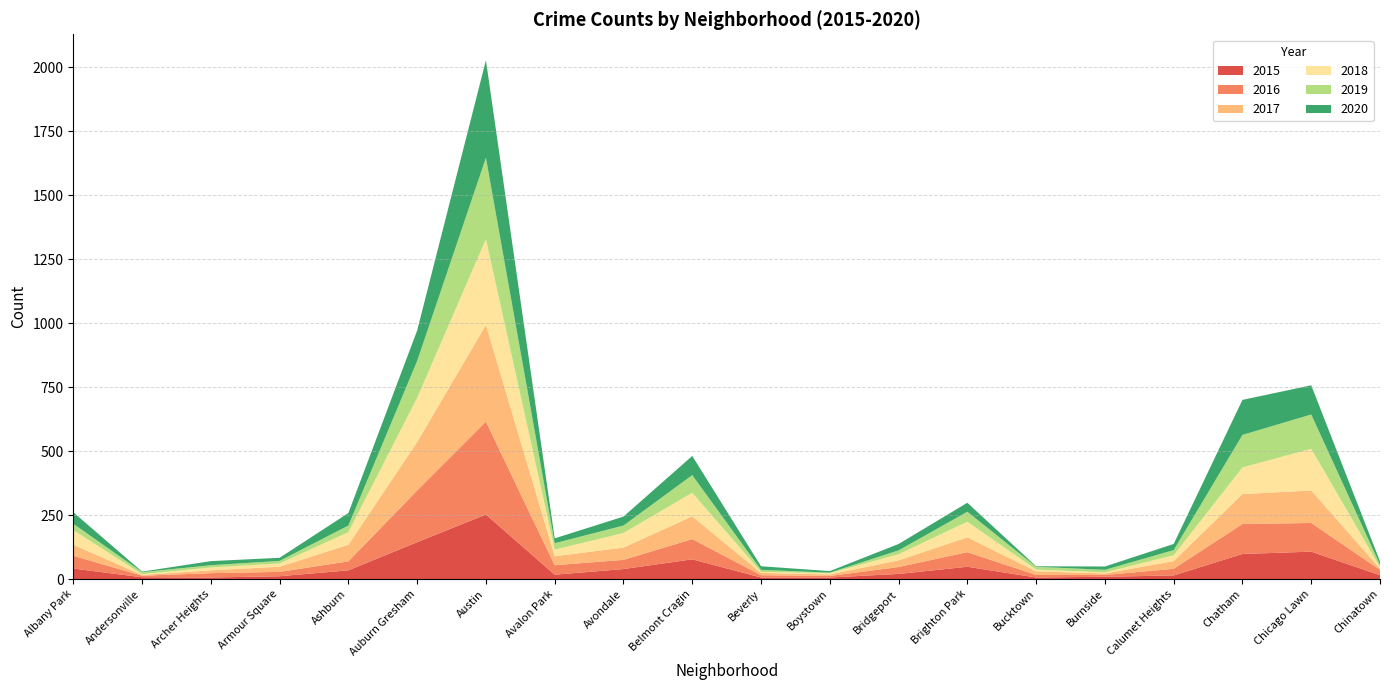

Reading left to right, transcribe all the data shown in this chart.

2015: 41	7	6	11	34	144	252	17	39	77	6	6	20	48	6	9	14	98	107	15
2016: 50	6	17	17	35	202	363	37	36	79	9	6	27	57	10	7	26	117	112	21
2017: 43	3	11	20	65	189	378	35	48	89	9	6	26	58	14	6	30	117	127	5
2018: 57	3	11	13	49	173	335	26	57	92	4	5	24	61	7	4	23	104	163	5
2019: 25	8	9	10	26	144	318	25	29	69	8	2	15	39	11	10	20	127	134	10
2020: 45	2	16	12	49	119	381	19	35	75	14	6	25	35	2	13	24	137	114	13